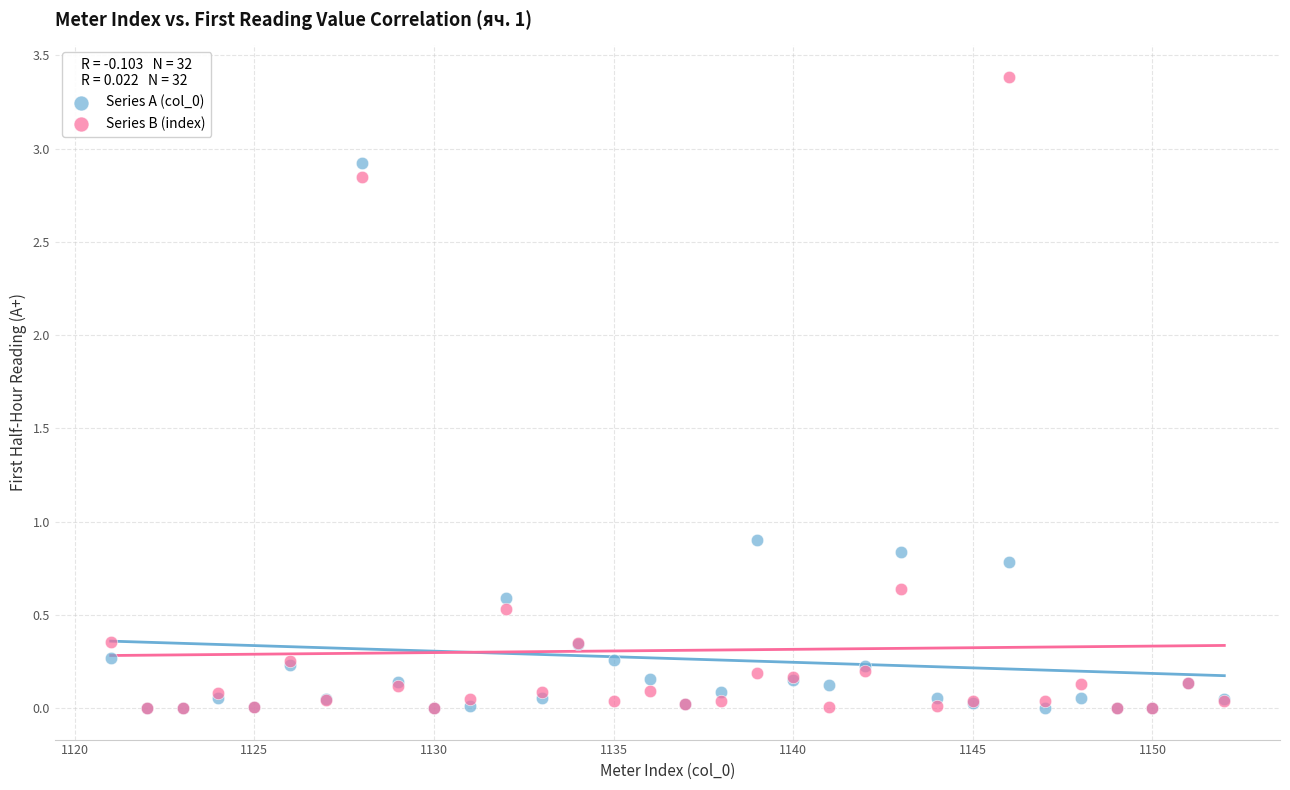

In the Series B (index) series, what Y value is closest to 1?

0.6